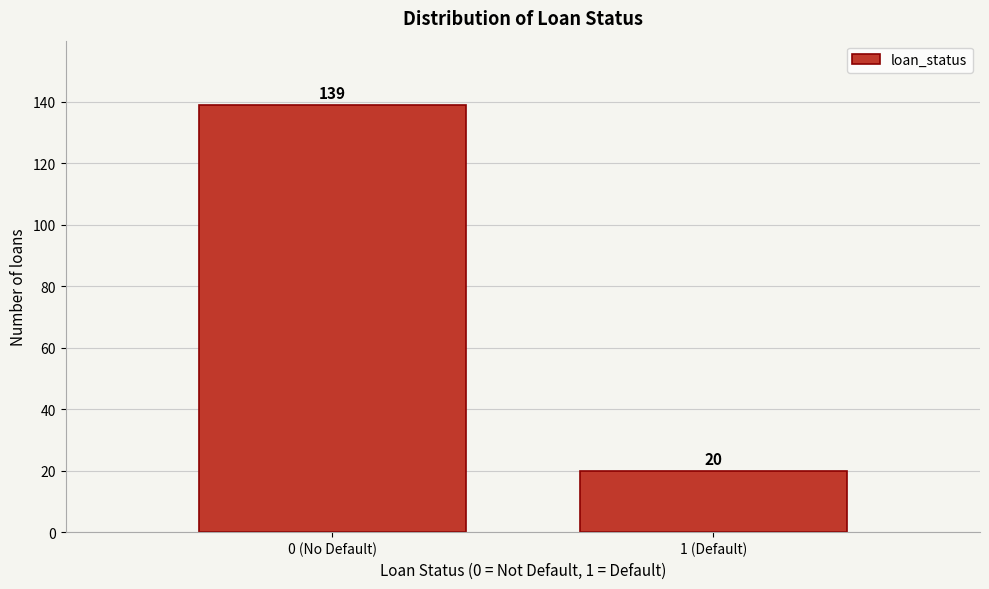

Reading right to left, extract all data points from this chart.

1 (Default)=20	0 (No Default)=139